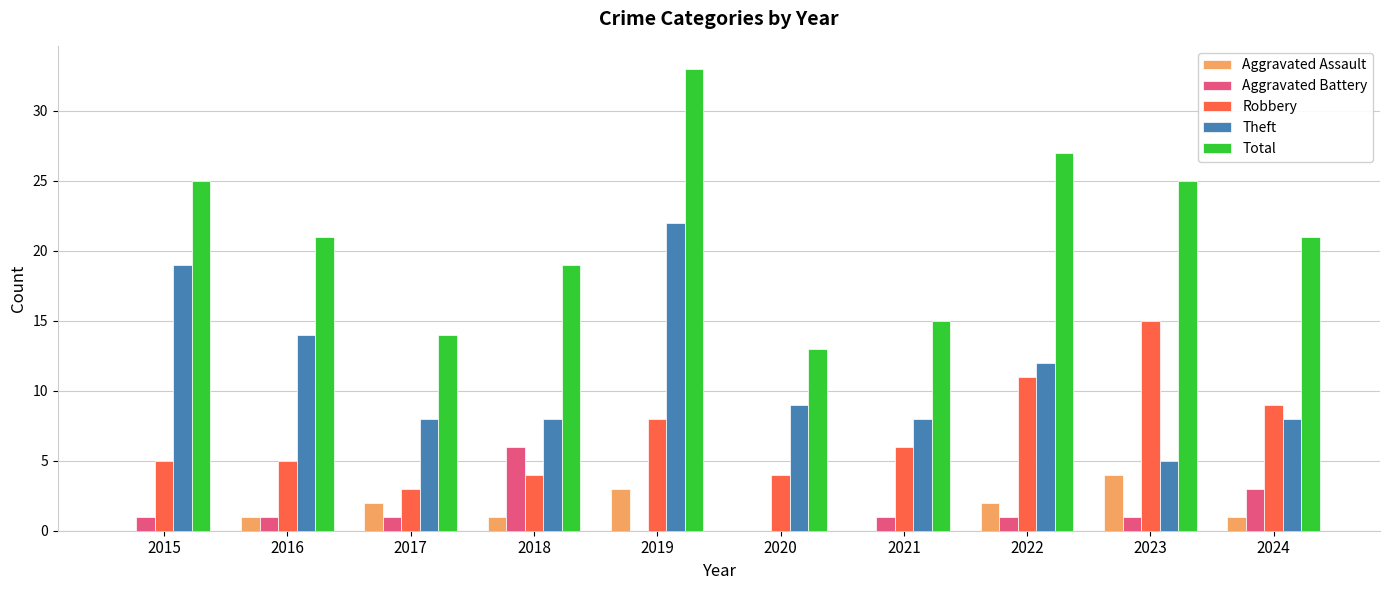

Between 2022 and 2024, which series saw the biggest shift?

Total